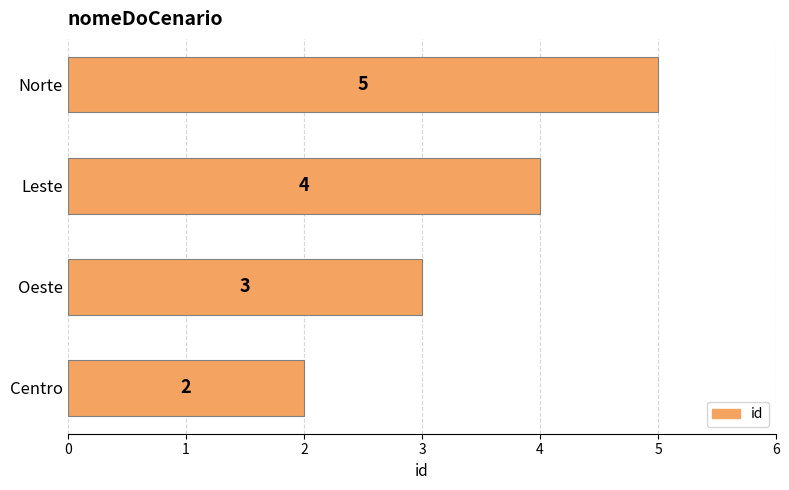

Which category has the highest value across all series?

Norte